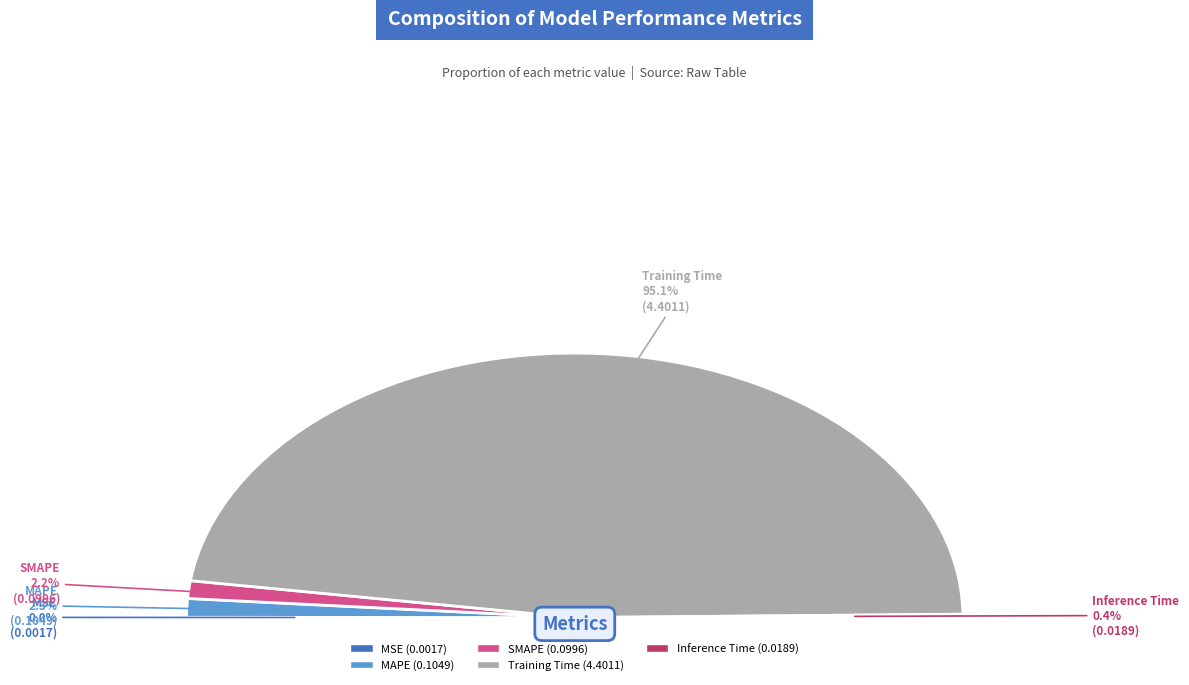

What percentage is the SMAPE slice, to the nearest percent?

2%